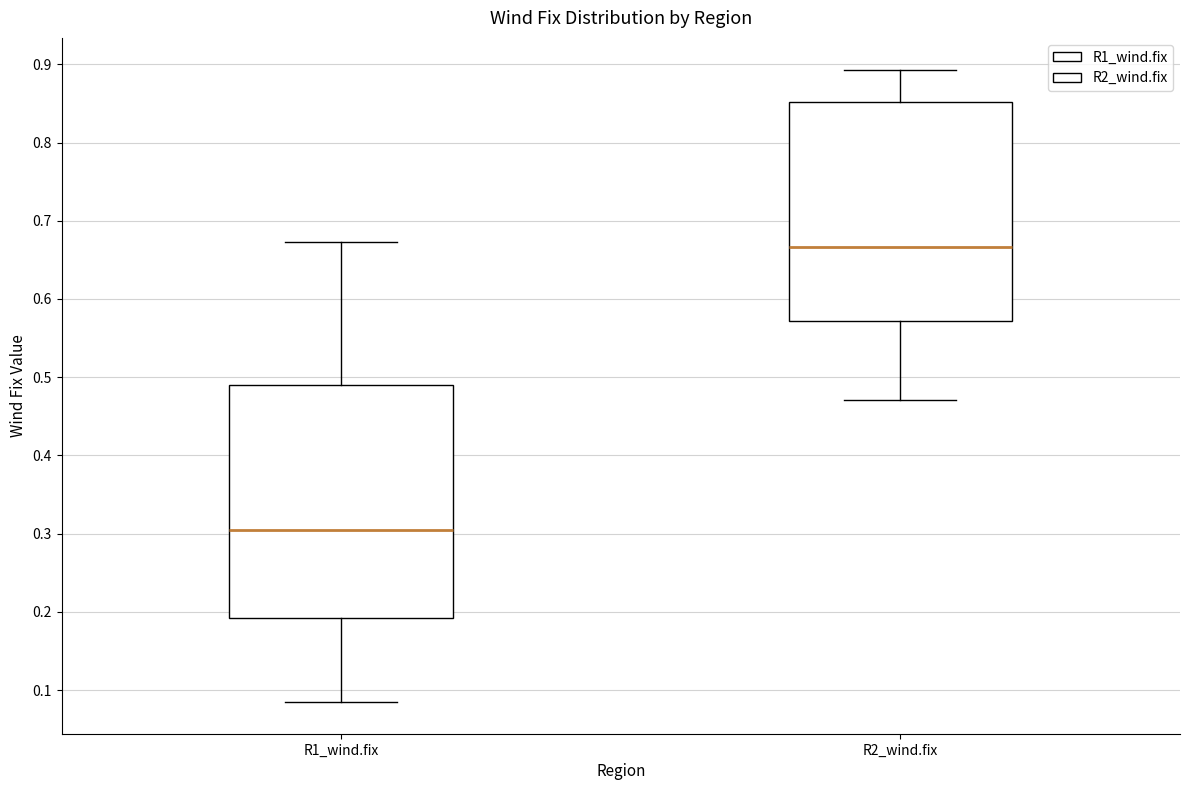

Which box's median line is the highest?

R2_wind.fix